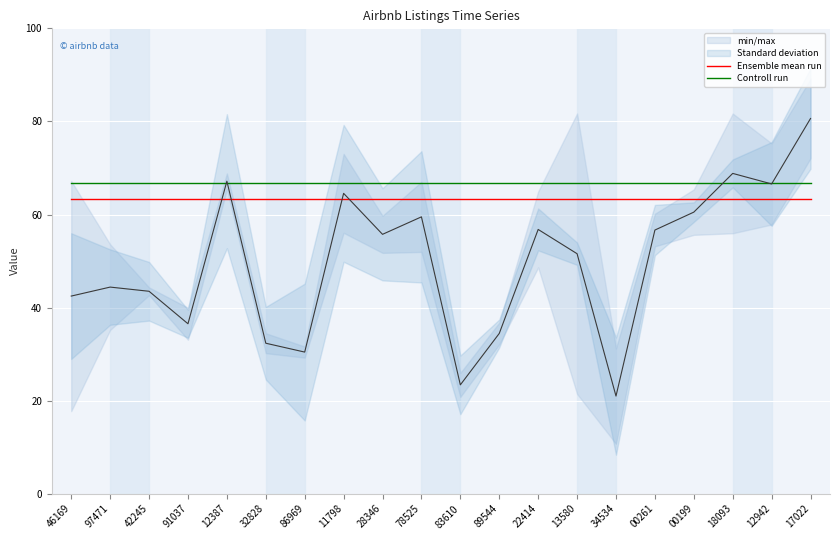

What value does the Ensemble mean run series have at 12387?

63.3